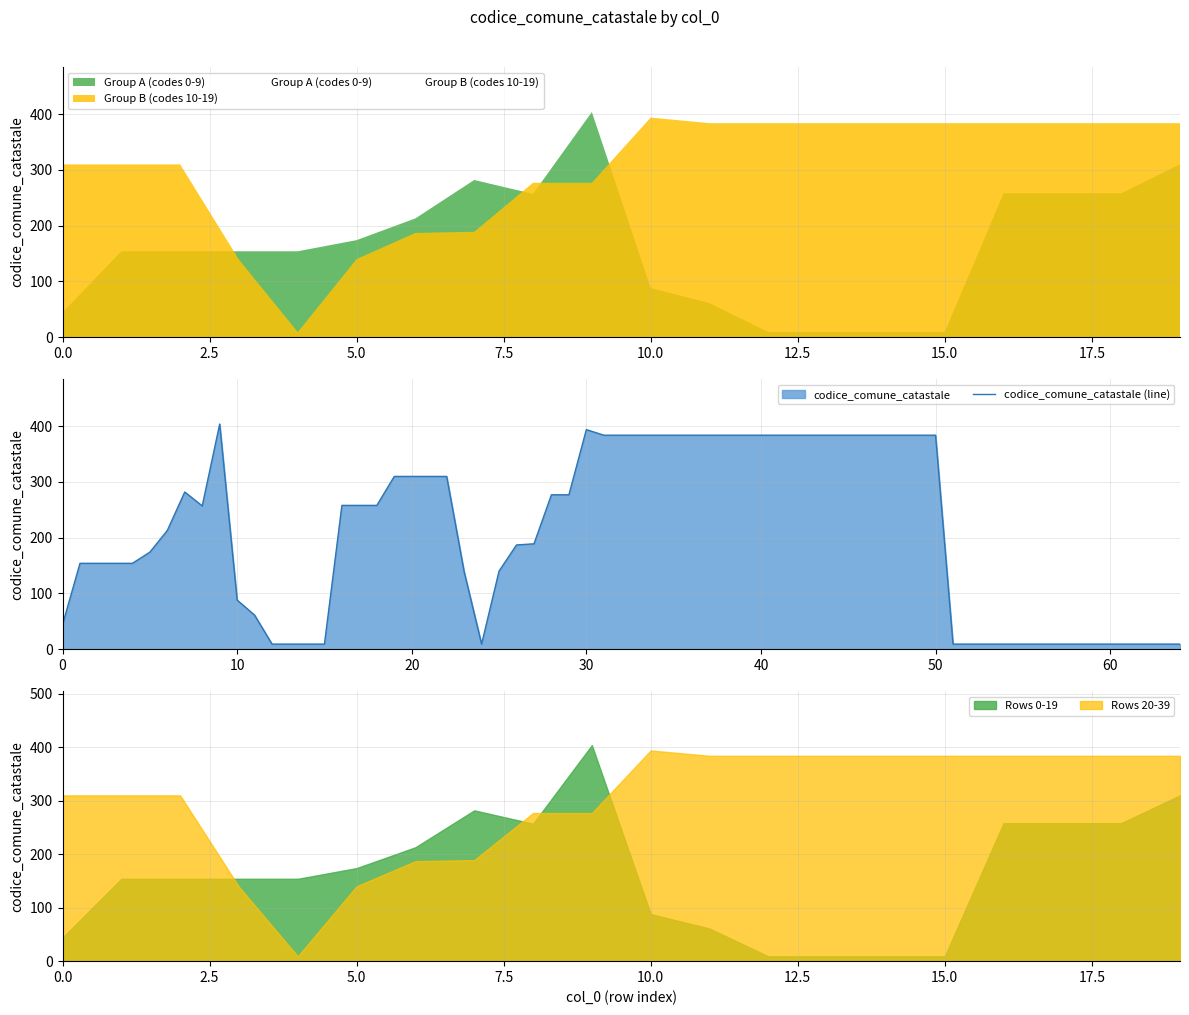

What is the maximum value shown in the chart?

404